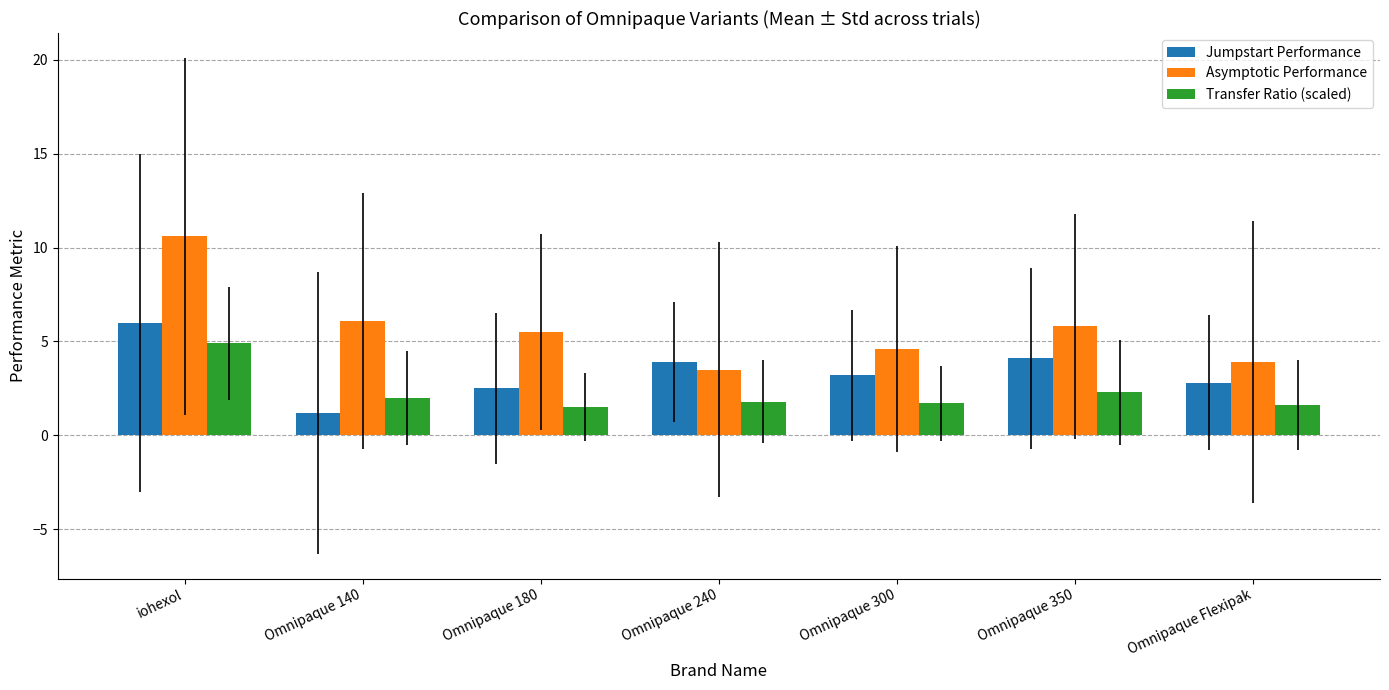

What position from the right is Omnipaque Flexipak?

1